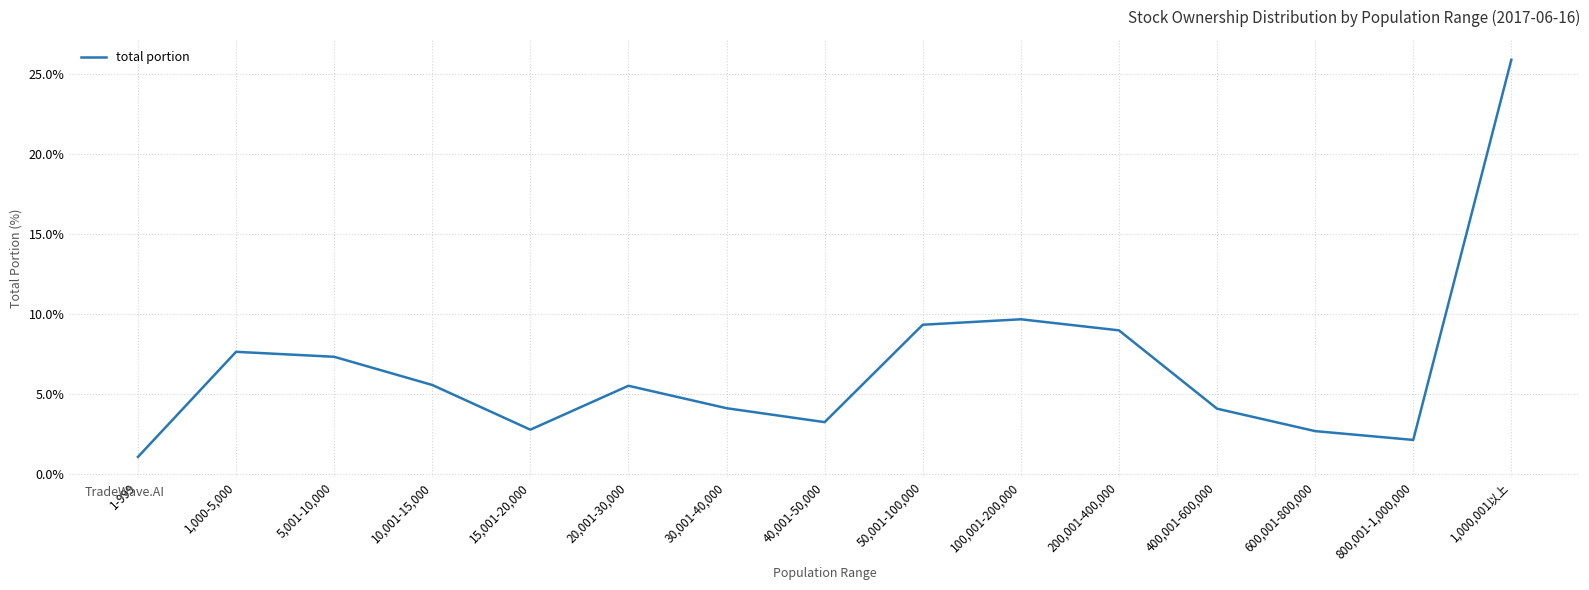

What is the smallest value displayed?

1.1